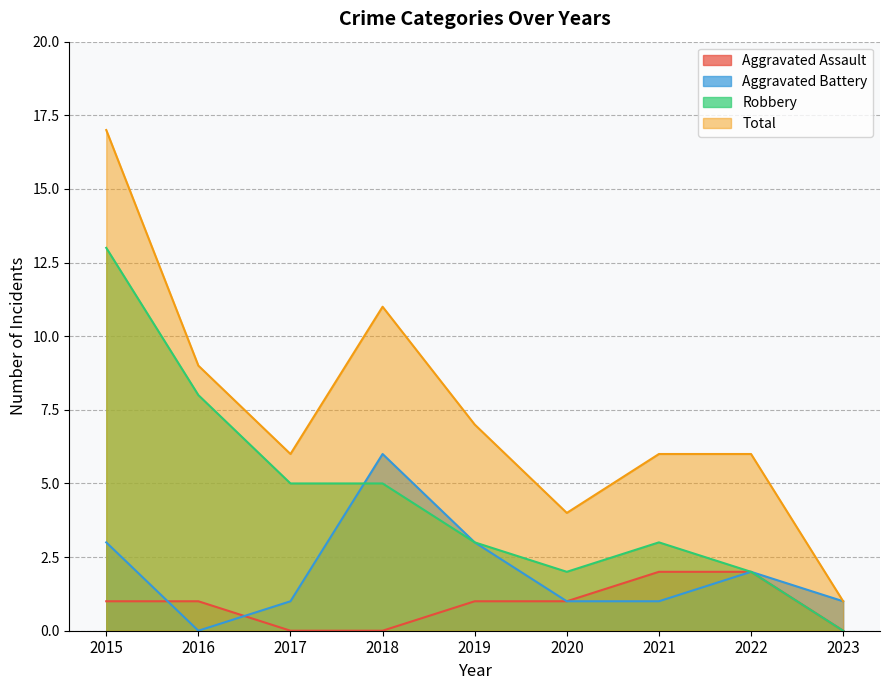

What is the difference between the highest and lowest values at 2018?

11